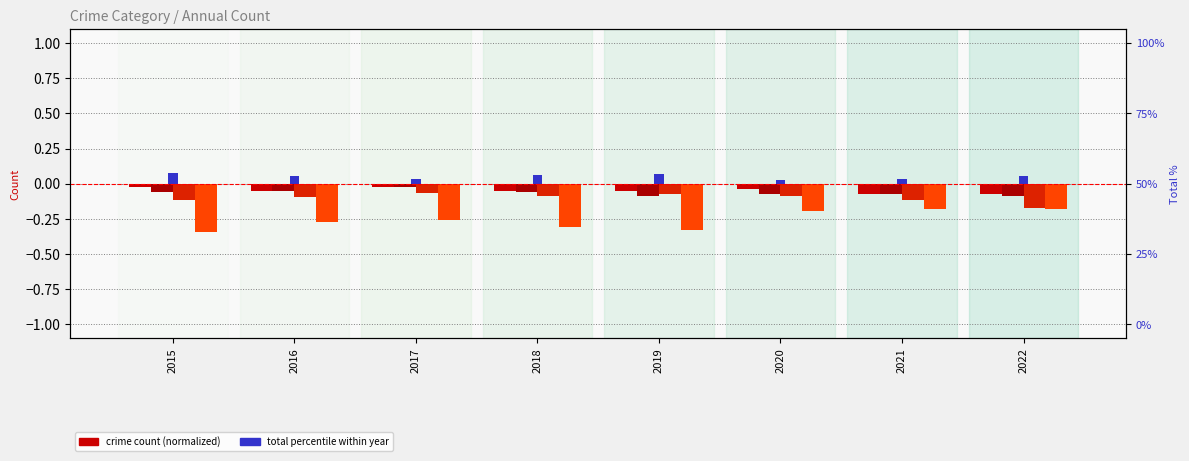

What is the lowest value of the Theft series?

-0.3